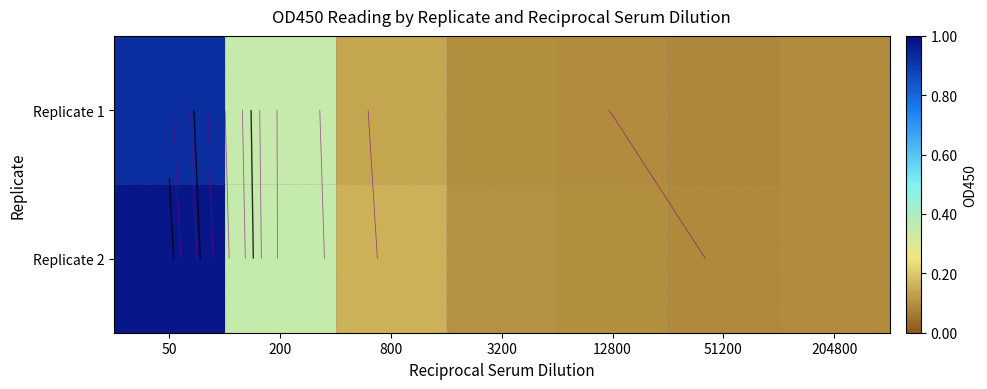

Which has a higher value, 200 or 51200?

200